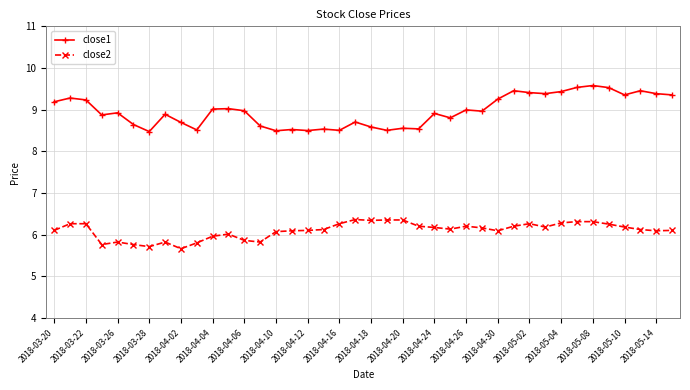

List the series in order of their peak value, lowest first.

close2, close1